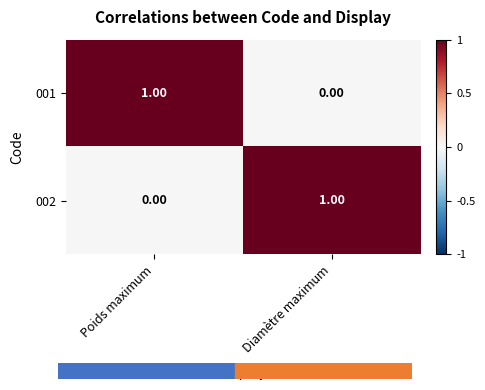

Rank the series at Diamètre maximum from highest to lowest value.

002, 001